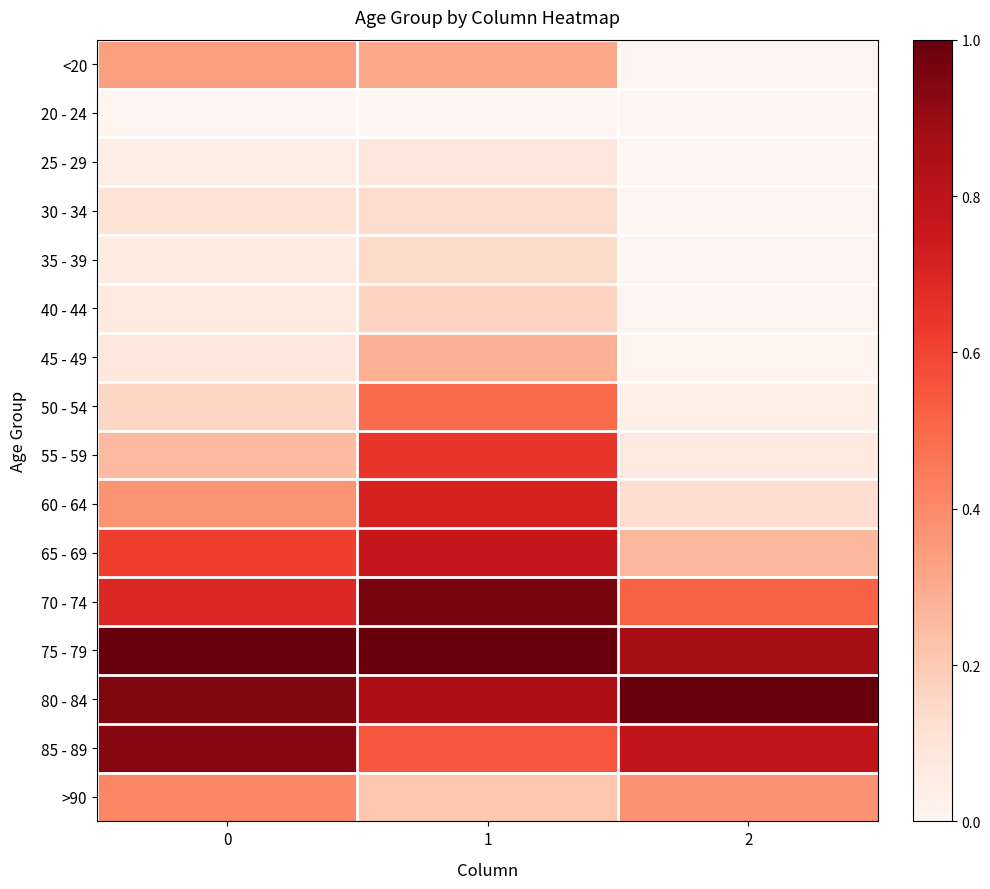

Reading right to left, what are all the values shown in this chart?

<20: 2=0.0	1=0.3	0=0.3
20 - 24: 2=0.0	1=0.0	0=0.0
25 - 29: 2=0.0	1=0.1	0=0.0
30 - 34: 2=0.0	1=0.1	0=0.1
35 - 39: 2=0.0	1=0.1	0=0.1
40 - 44: 2=0.0	1=0.2	0=0.1
45 - 49: 2=0.0	1=0.3	0=0.1
50 - 54: 2=0.0	1=0.5	0=0.2
55 - 59: 2=0.1	1=0.6	0=0.3
60 - 64: 2=0.1	1=0.7	0=0.4
65 - 69: 2=0.3	1=0.8	0=0.6
70 - 74: 2=0.5	1=1.0	0=0.7
75 - 79: 2=0.9	1=1.0	0=1.0
80 - 84: 2=1.0	1=0.9	0=0.9
85 - 89: 2=0.8	1=0.6	0=0.9
>90: 2=0.4	1=0.2	0=0.4